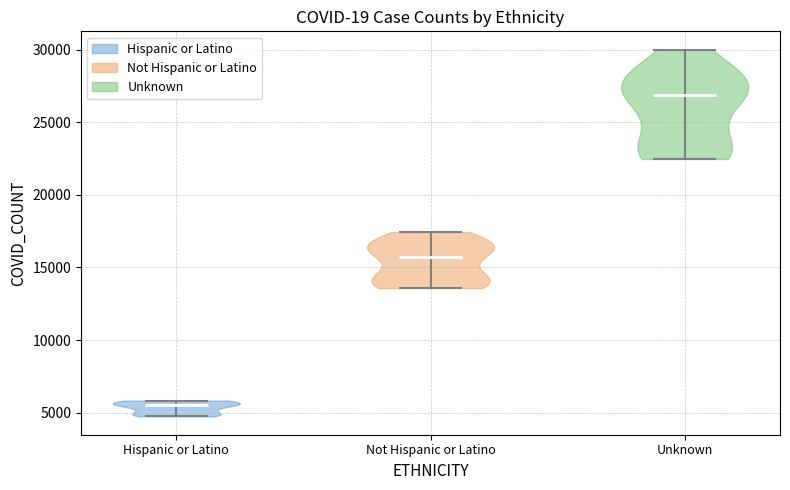

Reading left to right, read every violin against the y-axis: where its median line is, and the lowest and highest points it reaches. The values are not printed on the chart, so give them approximately, as read against the axis.

Hispanic or Latino: median line 5500, lowest point 4500, highest point 6000
Not Hispanic or Latino: median line 15500, lowest point 13500, highest point 17500
Unknown: median line 27000, lowest point 22500, highest point 30000